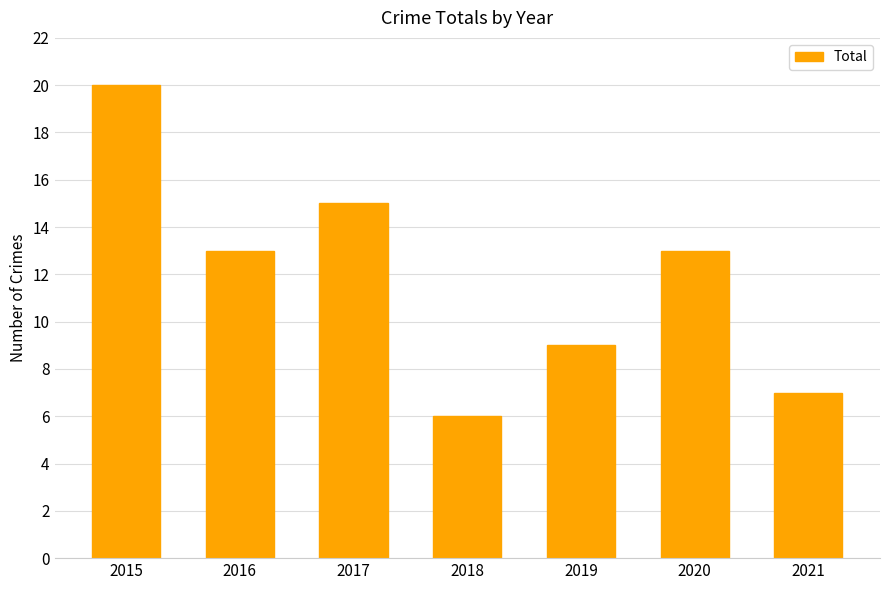

Reading left to right, what are all the values shown in this chart?

2015=20	2016=13	2017=15	2018=6	2019=9	2020=13	2021=7